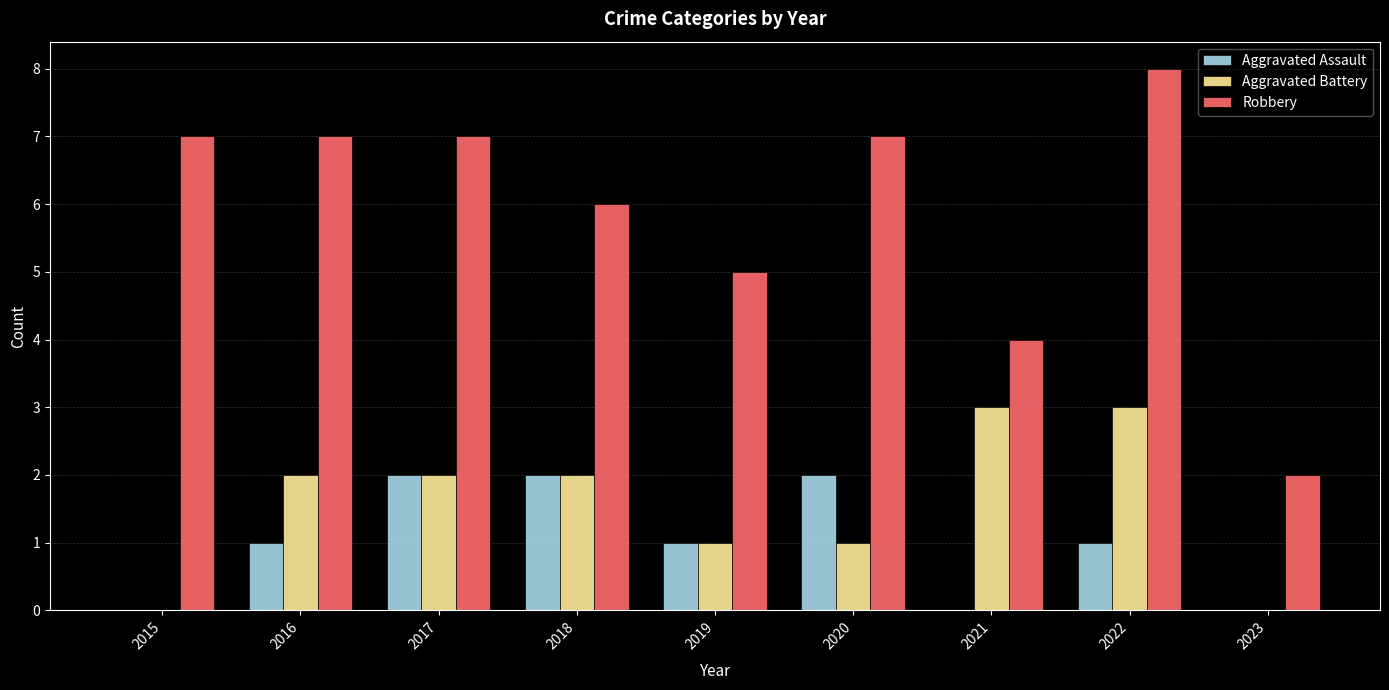

What is the sum of the Aggravated Battery values at 2017 and 2021?

5